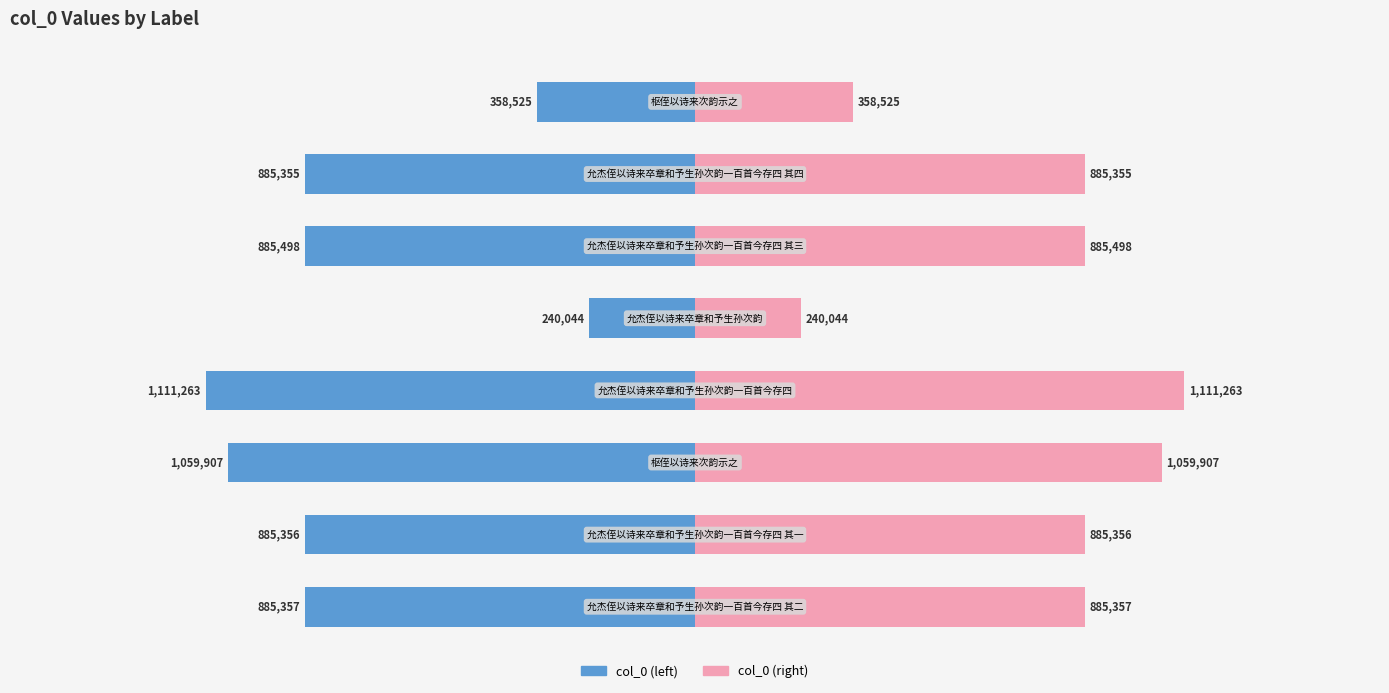

Is the value of col_0 (left) at 4 greater than the value of col_0 (right) at 0?

No